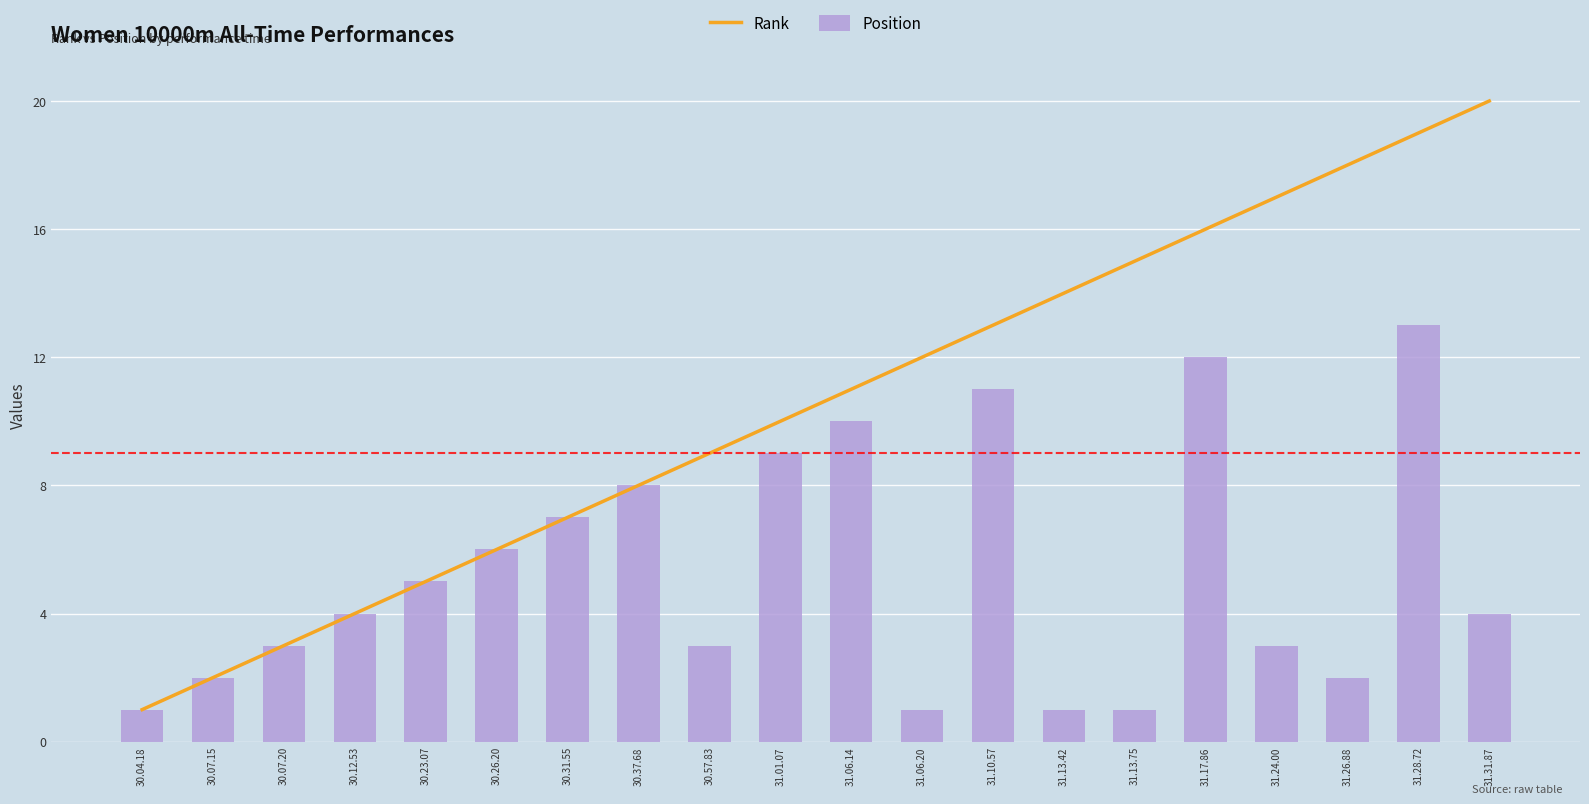

At which category does the chart reach its peak across all series?

31.31.87